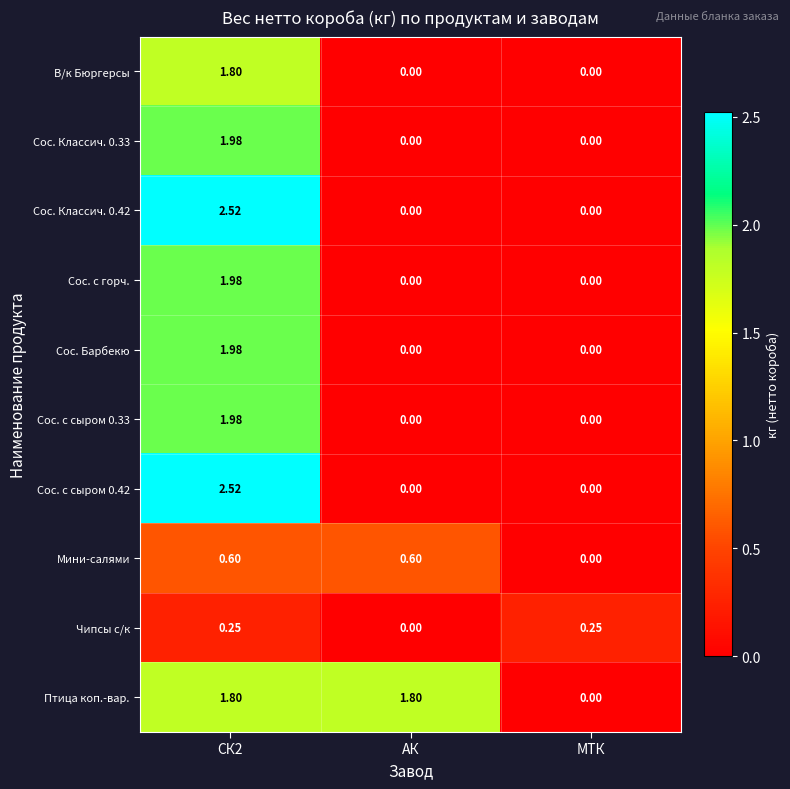

At which label is Птица коп.-вар. closest to 0?

МТК